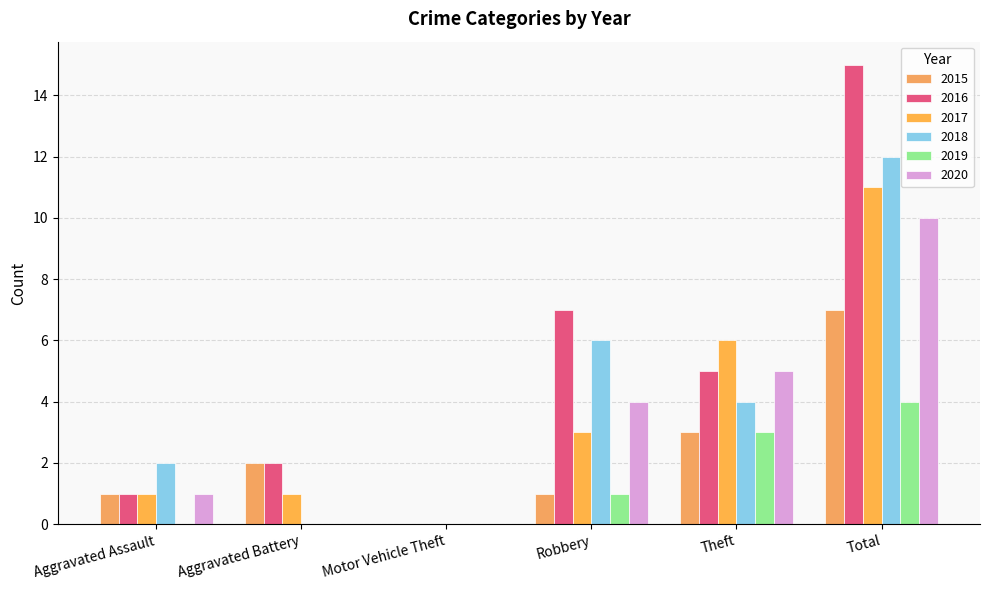

Reading left to right, list all the values displayed in this chart.

2015: Aggravated Assault=1	Aggravated Battery=2	Motor Vehicle Theft=0	Robbery=1	Theft=3	Total=7
2016: Aggravated Assault=1	Aggravated Battery=2	Motor Vehicle Theft=0	Robbery=7	Theft=5	Total=15
2017: Aggravated Assault=1	Aggravated Battery=1	Motor Vehicle Theft=0	Robbery=3	Theft=6	Total=11
2018: Aggravated Assault=2	Aggravated Battery=0	Motor Vehicle Theft=0	Robbery=6	Theft=4	Total=12
2019: Aggravated Assault=0	Aggravated Battery=0	Motor Vehicle Theft=0	Robbery=1	Theft=3	Total=4
2020: Aggravated Assault=1	Aggravated Battery=0	Motor Vehicle Theft=0	Robbery=4	Theft=5	Total=10